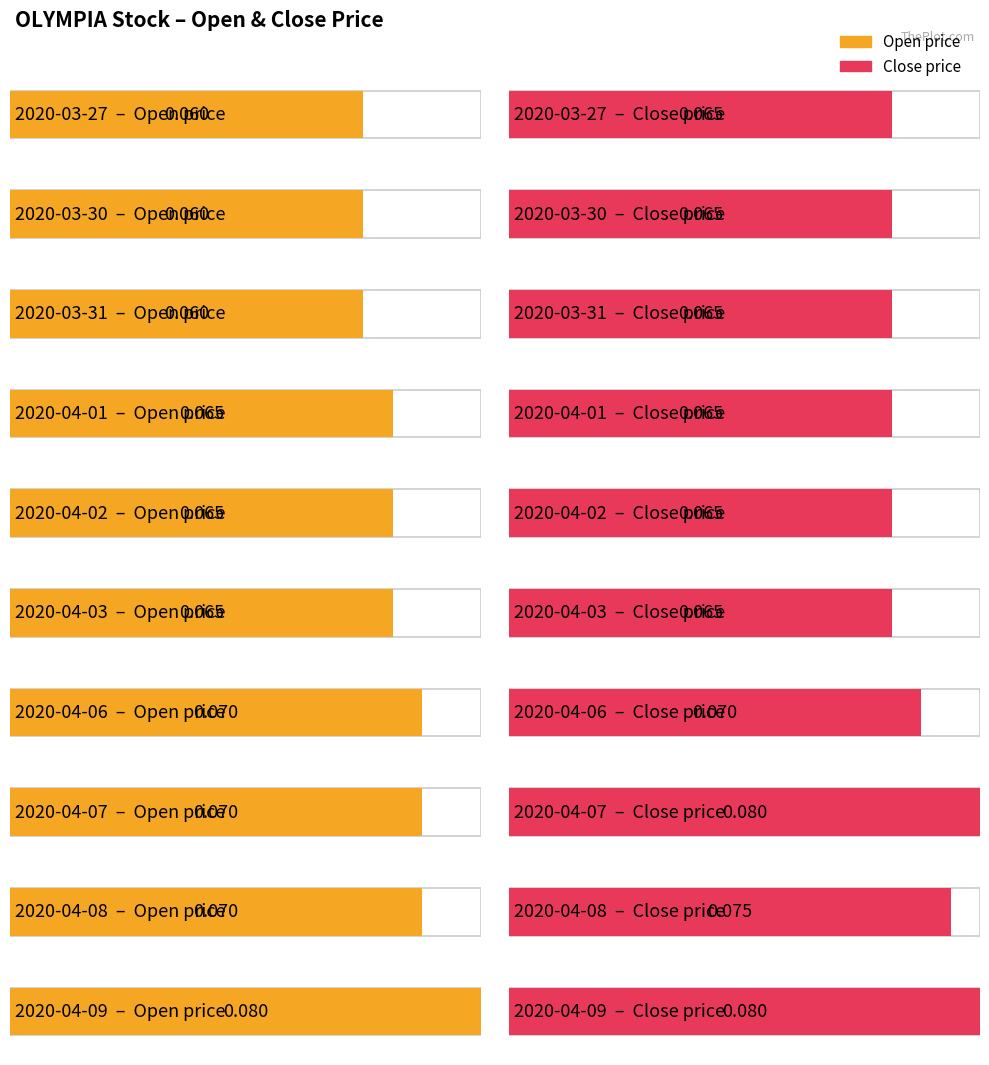

What are all the series names shown in the legend?

open, close